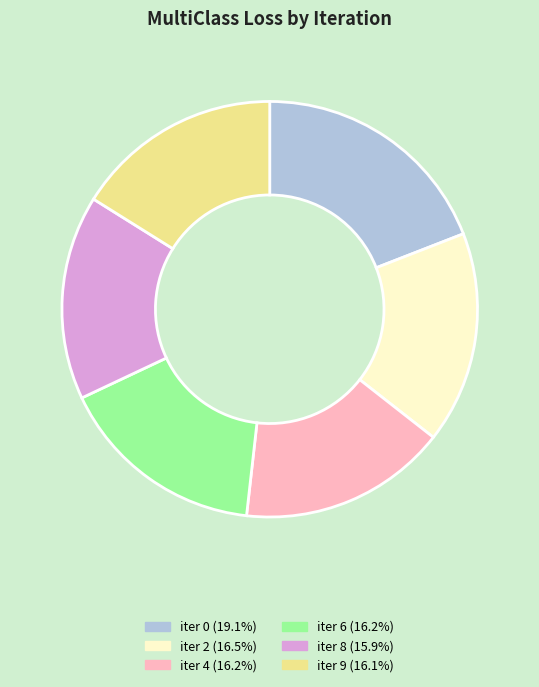

Is there a majority slice in this chart?

No